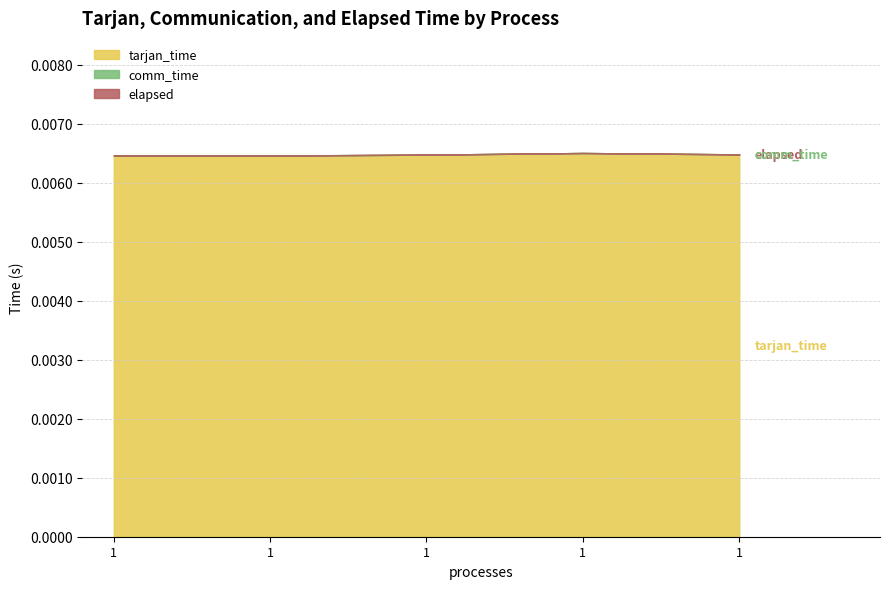

True or false: comm_time and tarjan_time intersect in this chart.

False